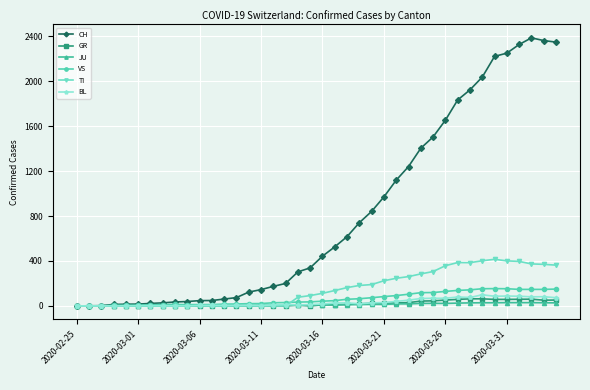

What is the highest value of the VS series?

154